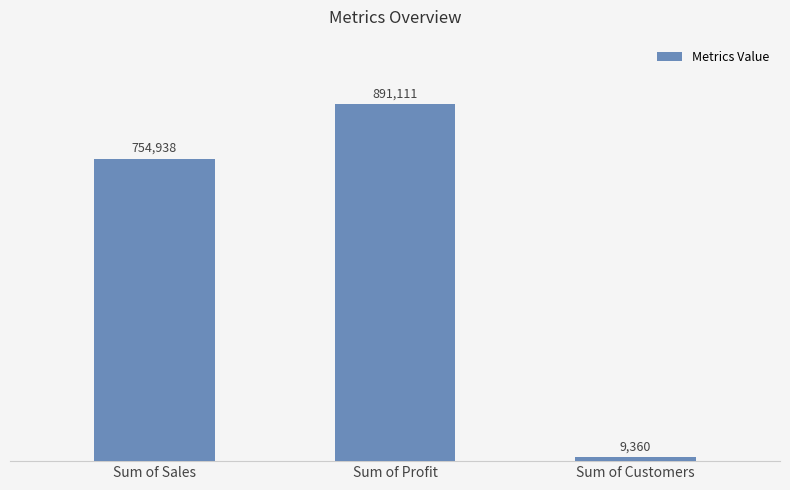

Where is the data nearest to the value 450235?

Sum of Sales